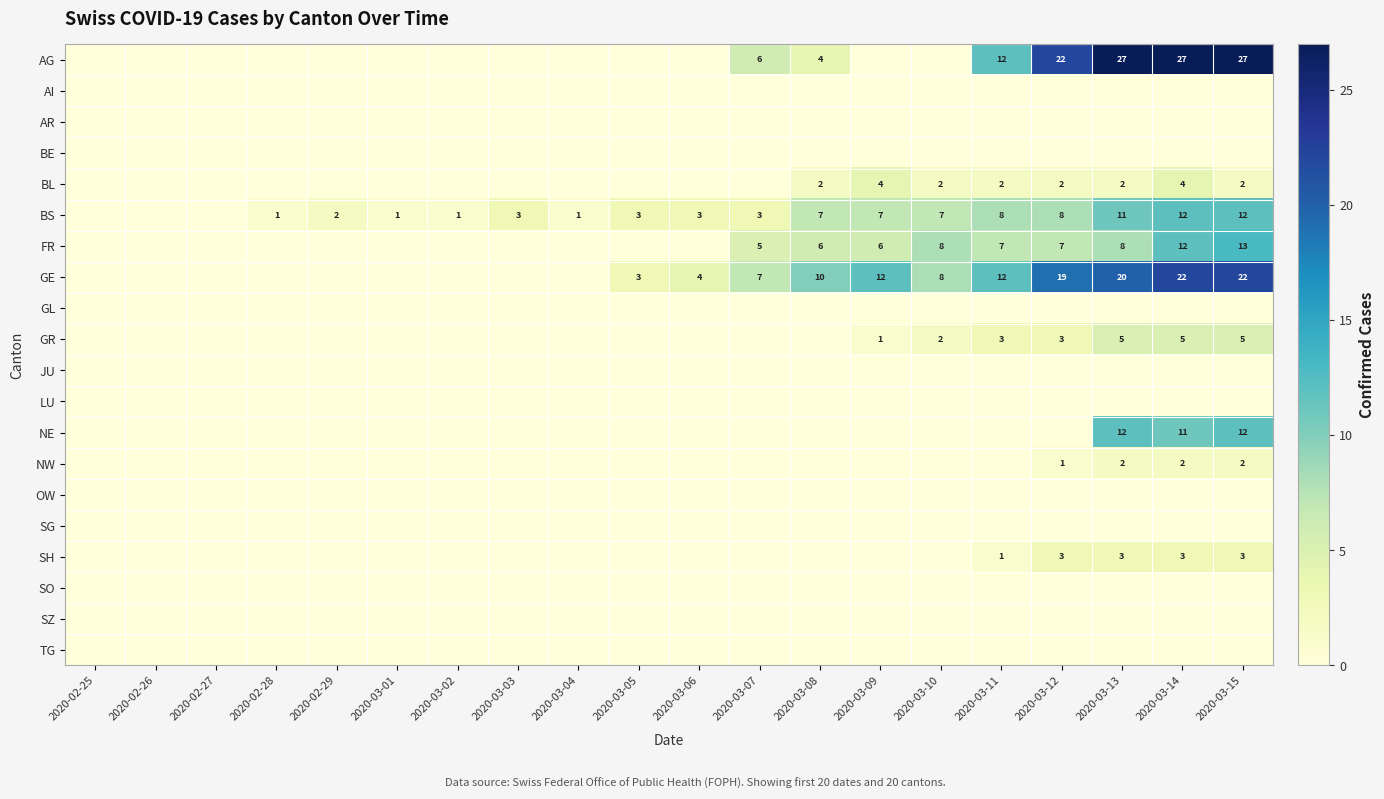

Which series has the largest total across all categories?

GE